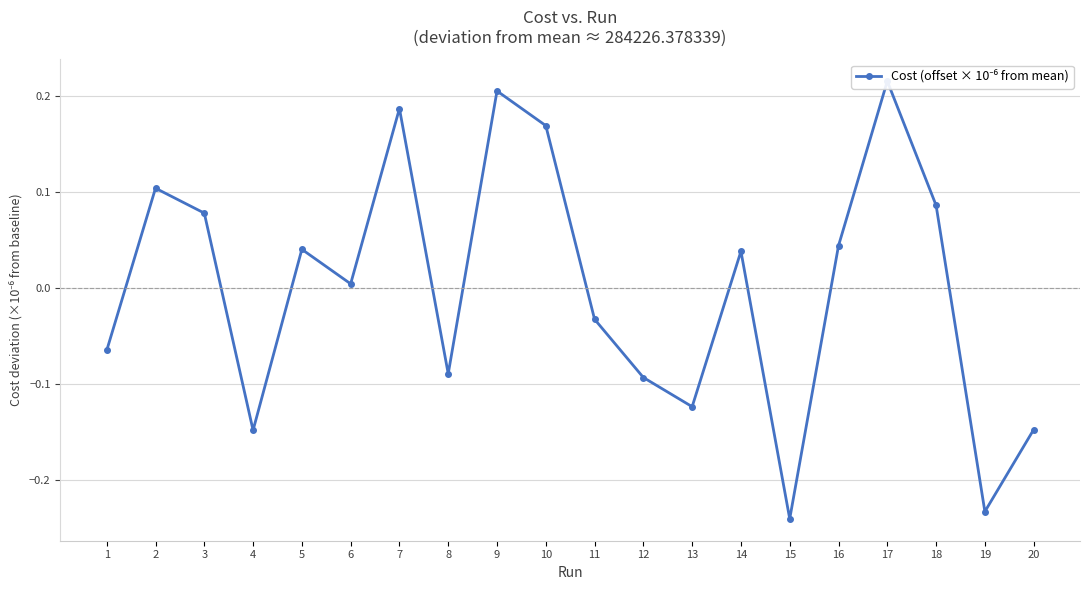

Rank the categories by value from highest to lowest.

17, 9, 7, 10, 2, 18, 3, 16, 5, 14, 6, 11, 1, 8, 12, 13, 20, 4, 19, 15